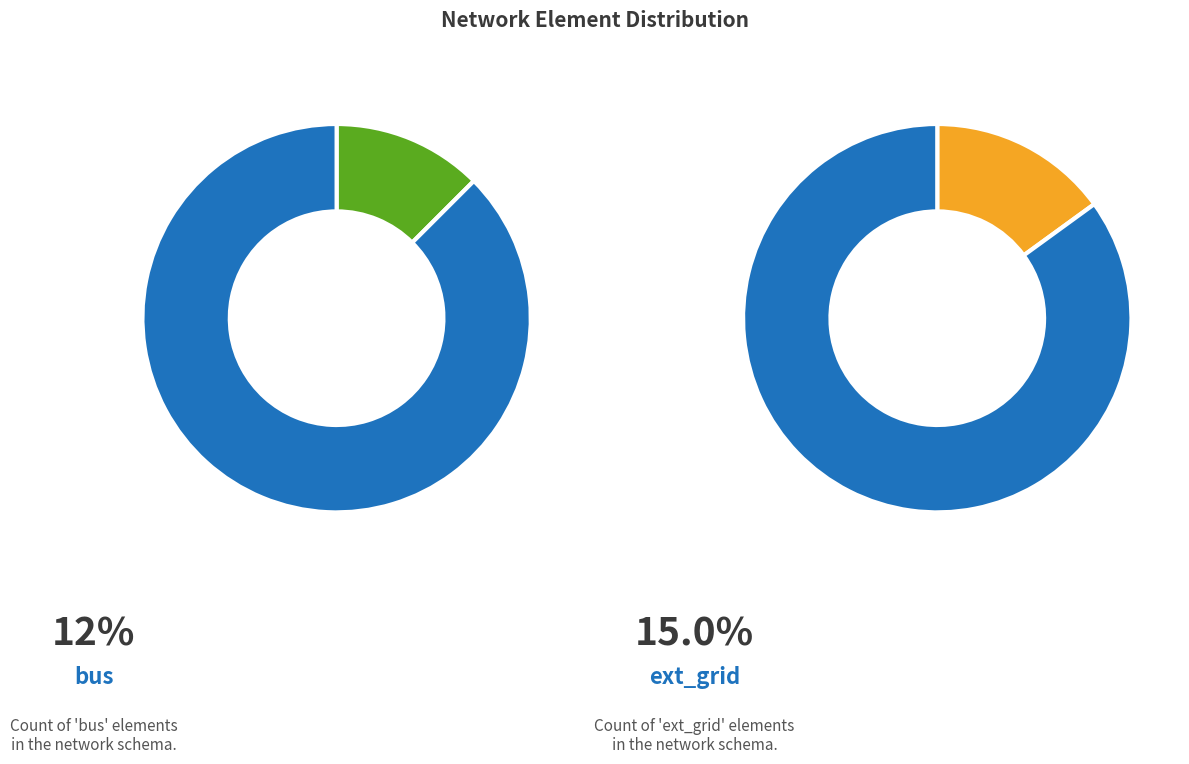

Is line the majority of the pie?

No